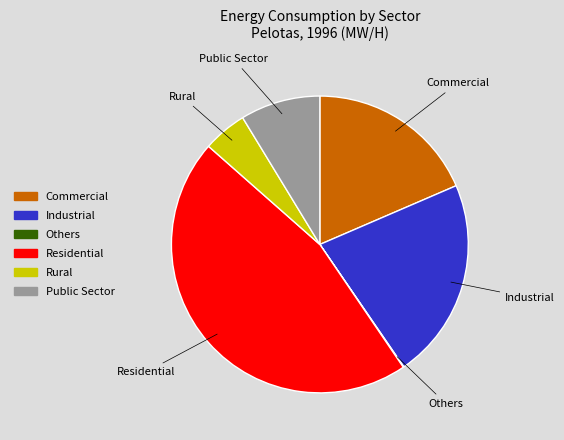

Does any single category account for the majority?

No